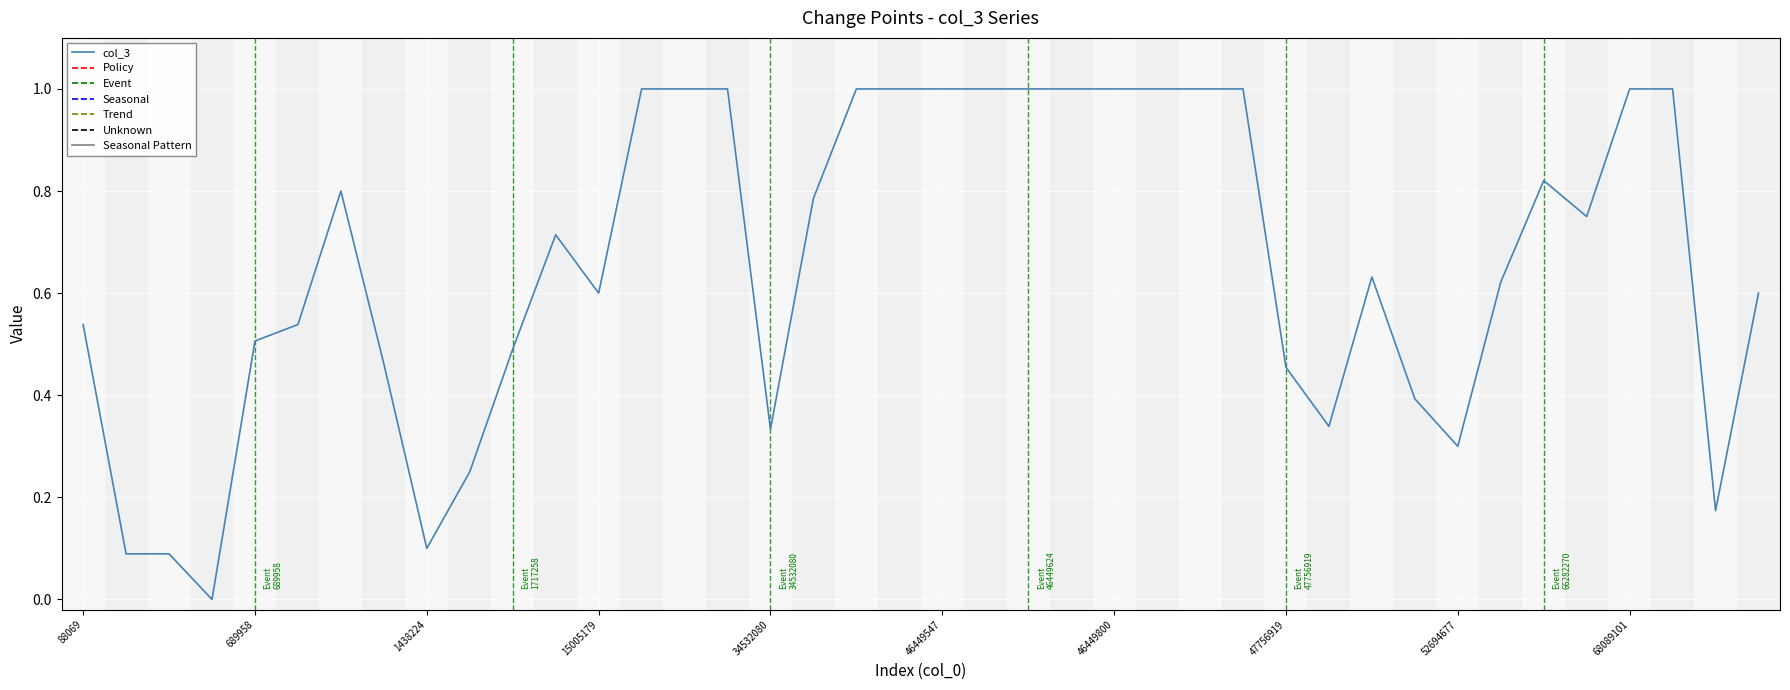

What is the difference between the maximum and minimum values?

1.0